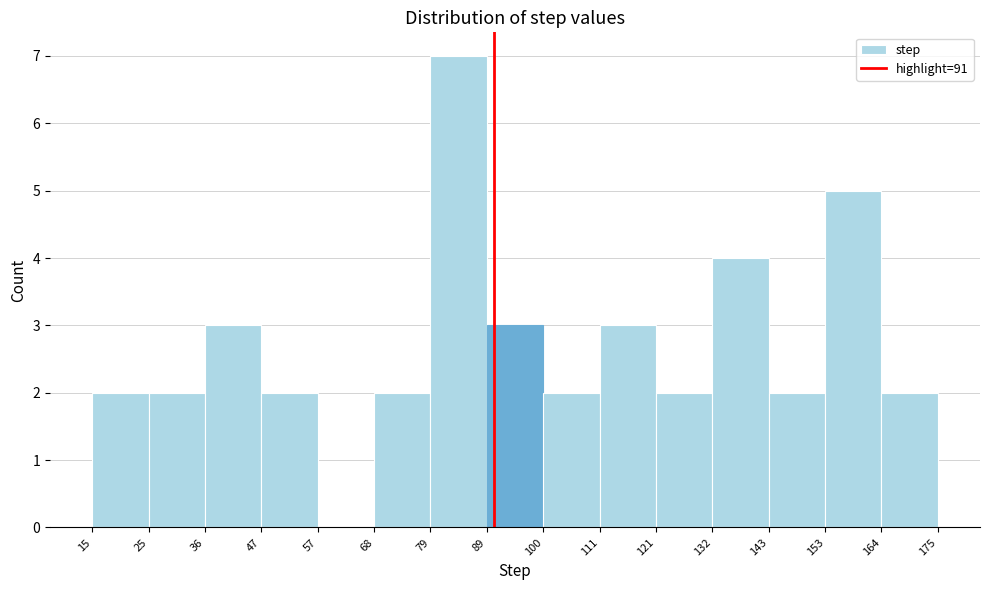

Reading left to right, list every bar in this chart as the range it spans on the x-axis followed by its height. The values are not printed on the chart, so give them approximately, as read against the axis.

15 to 25: 2
25 to 36: 2
36 to 47: 3
47 to 57: 2
57 to 68: 0
68 to 79: 2
79 to 89: 7
89 to 100: 3
100 to 111: 2
111 to 121: 3
121 to 132: 2
132 to 143: 4
143 to 153: 2
153 to 164: 5
164 to 175: 2